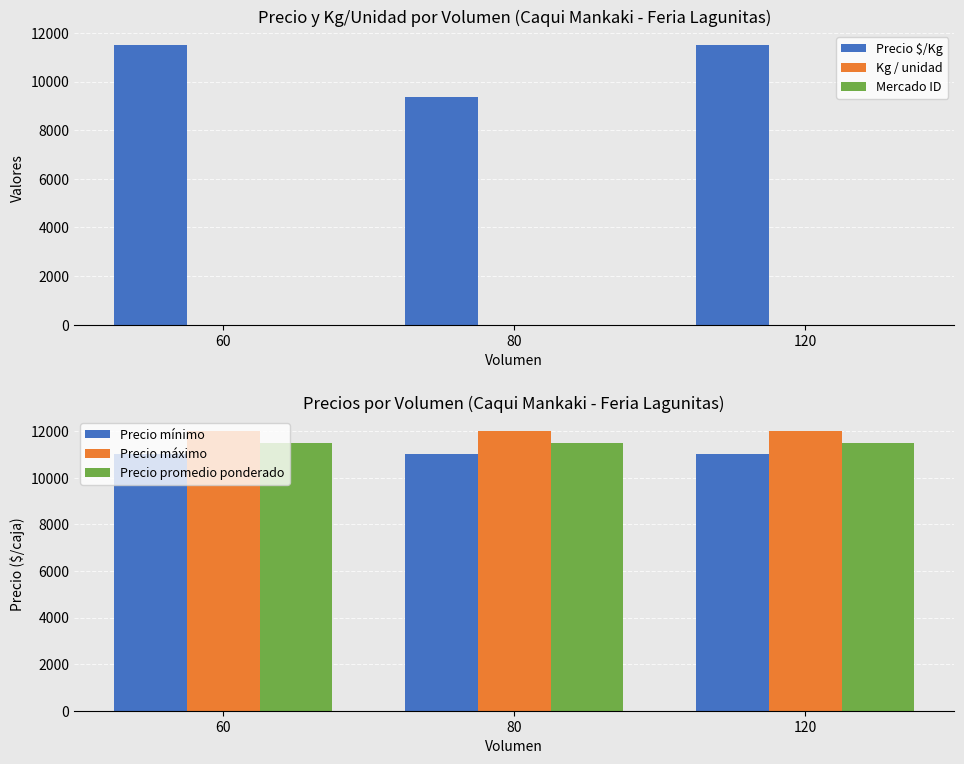

True or false: Mercado ID has a value of 4.0 at 80.

True